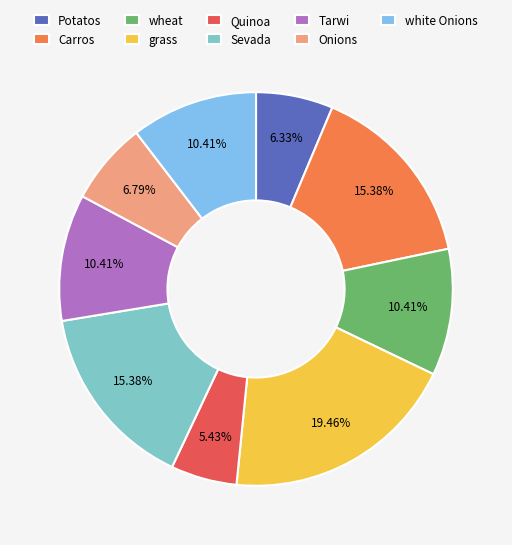

True or false: Sevada accounts for 15% of the total.

True